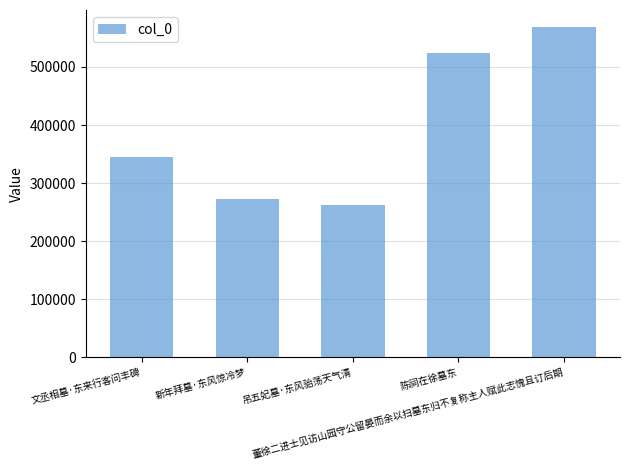

What is the label of the 5th bar from the left?

董徐二进士见访山园守公留晏而余以扫墓东归不复称主人赋此志愧且订后期